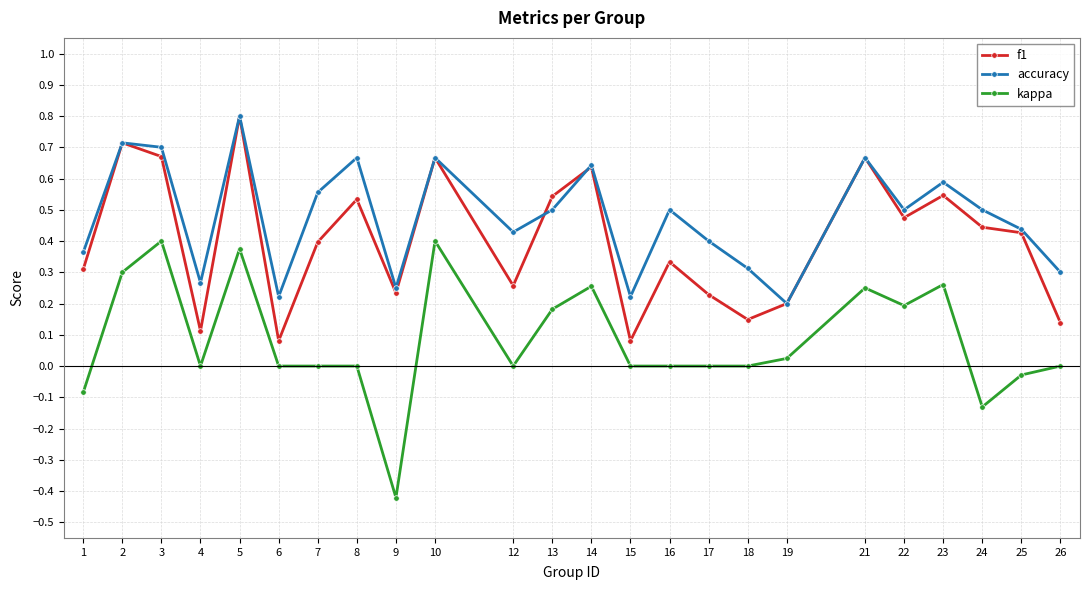

True or false: f1 and kappa intersect in this chart.

False